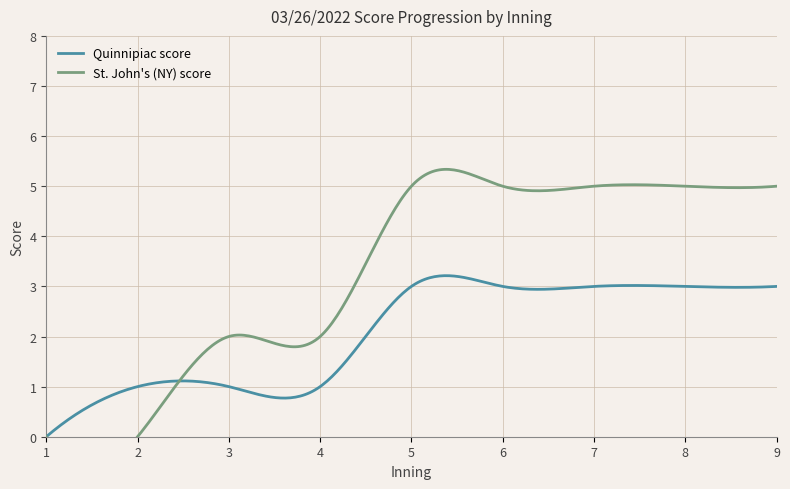

Which series ends up on top after the final intersection of Quinnipiac score and St. John's (NY) score?

St. John's (NY) score